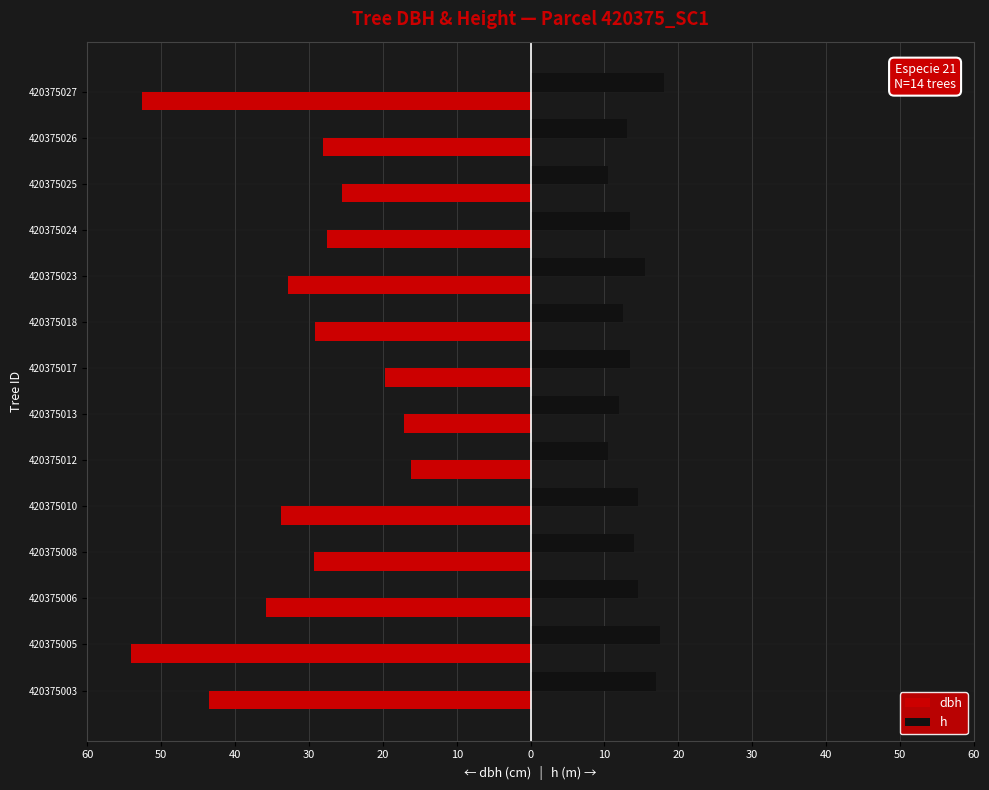

What are all the series names shown in the legend?

dbh, h